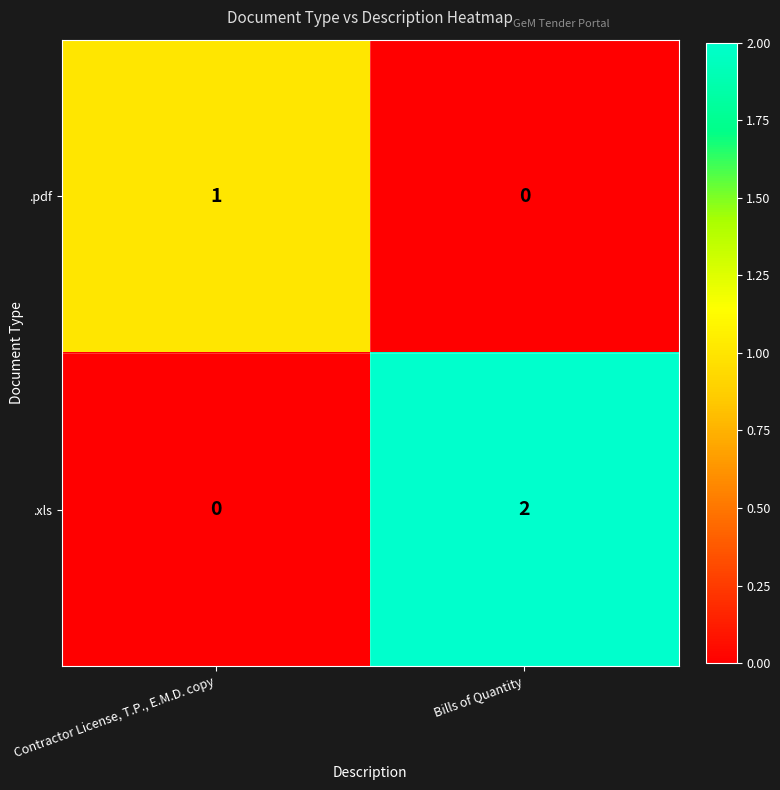

Which label corresponds to the largest value in the chart?

Bills of Quantity